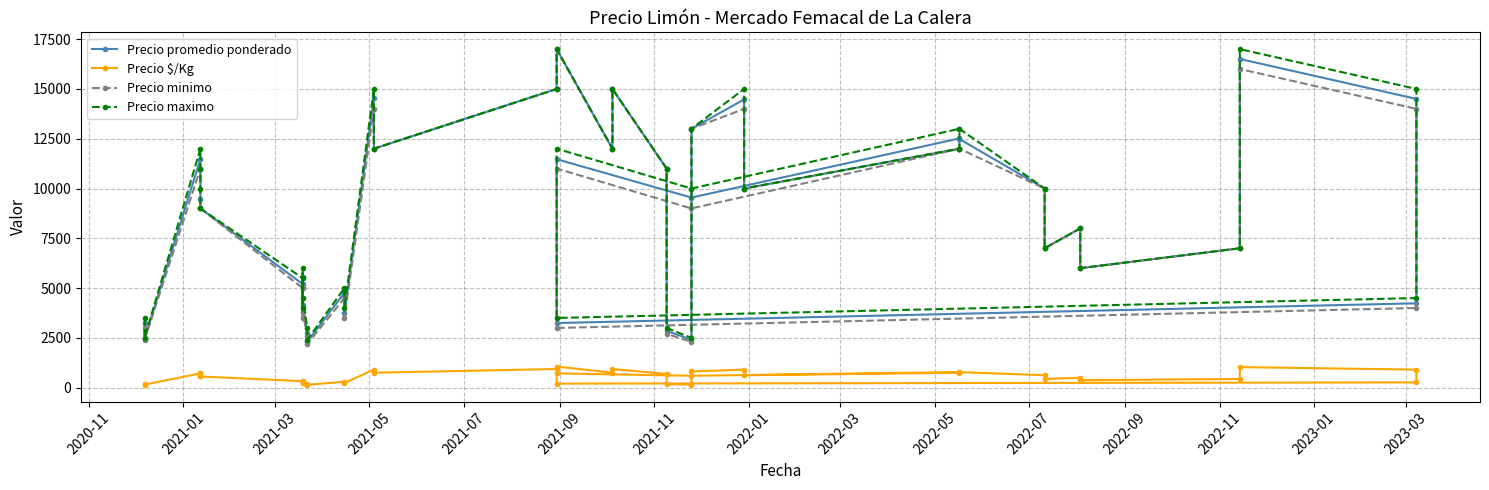

How many categories are shown in the chart?

40